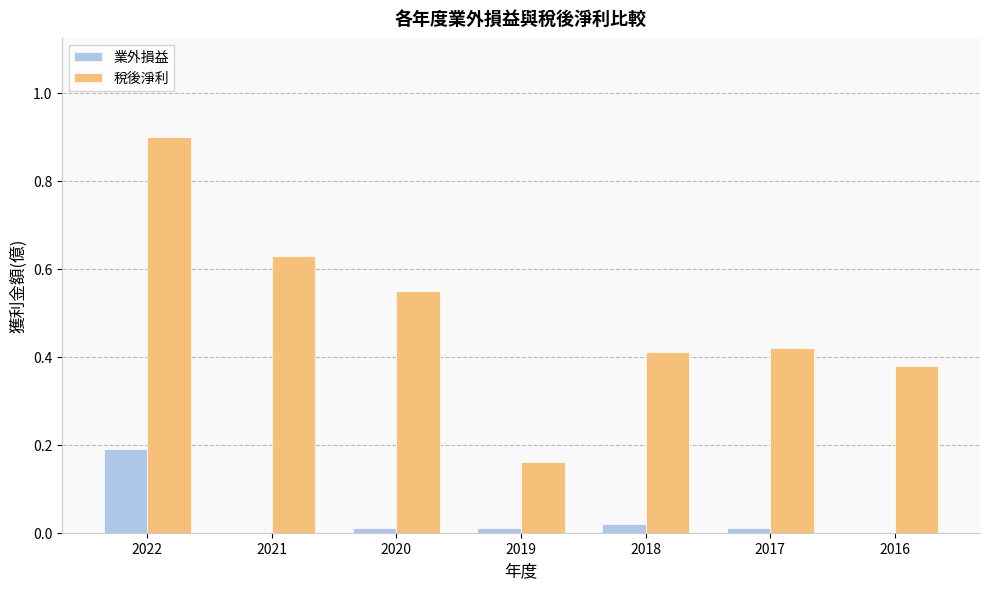

What is the difference between the 稅後淨利 values at 2017 and 2022?

0.5